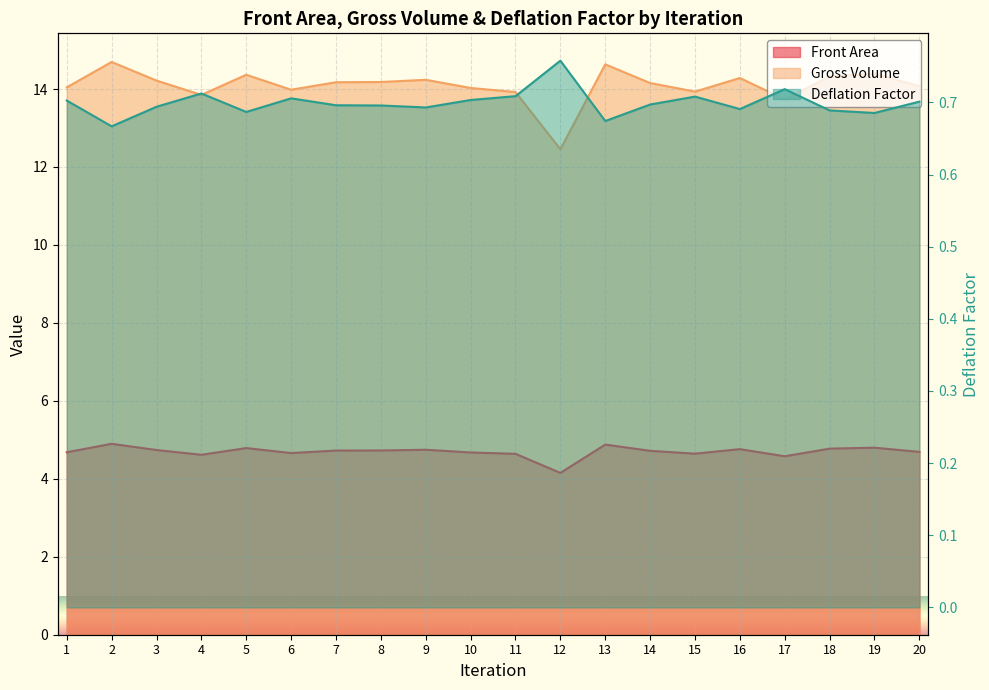

Which series changed the most between 1 and 4?

Gross Volume